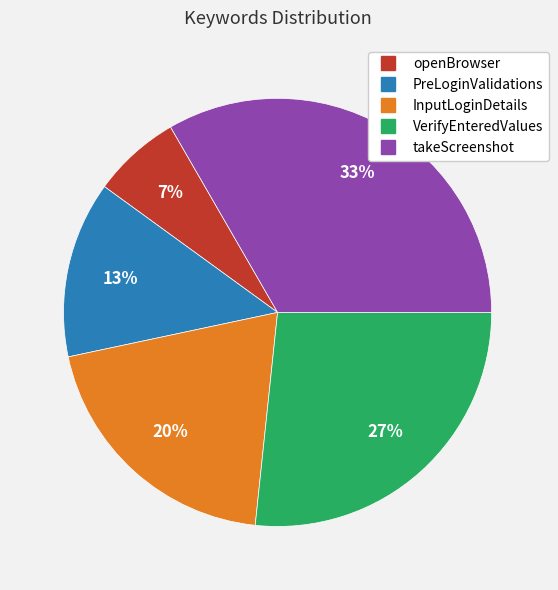

Which has a higher value, InputLoginDetails or PreLoginValidations?

InputLoginDetails